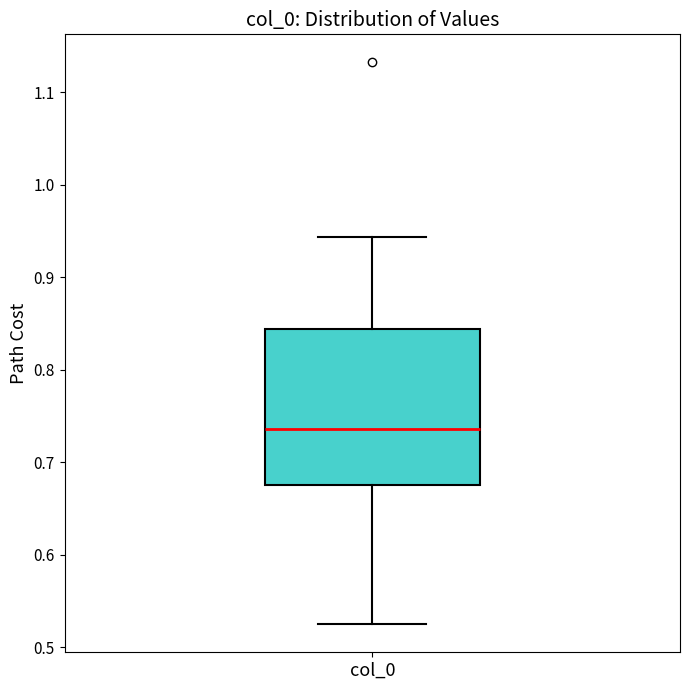

Where does the upper whisker of the box for col_0 end on the y-axis? The values are not printed on the chart, so give them approximately, as read against the axis.

0.94